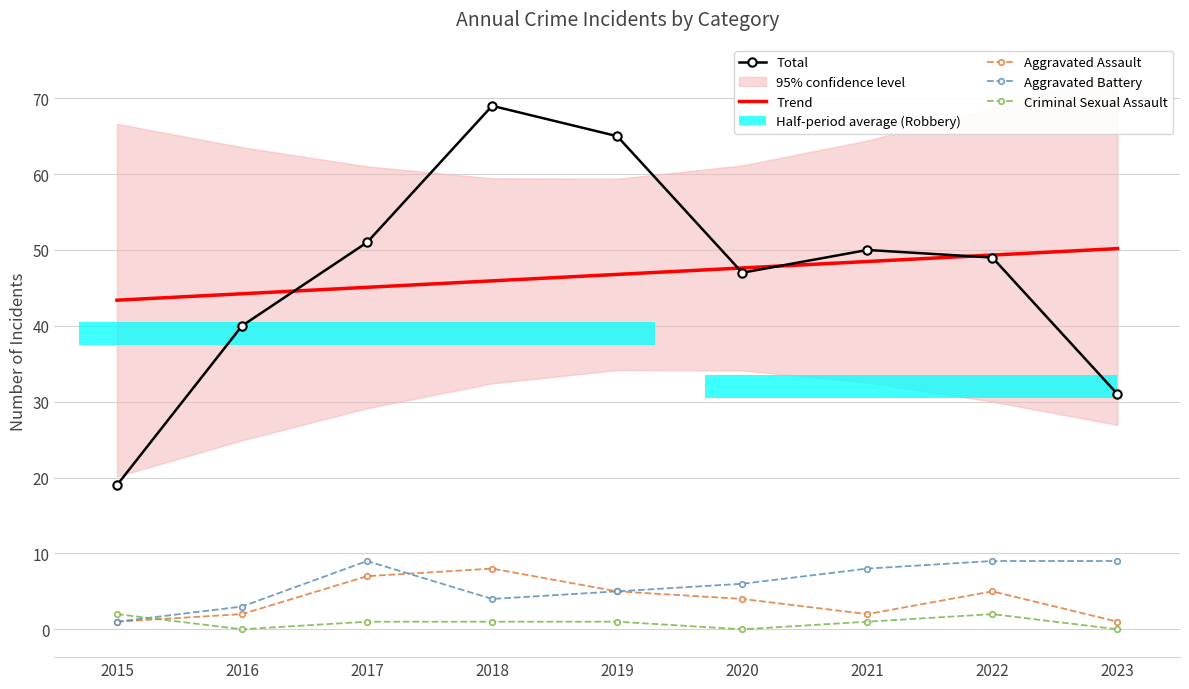

How many lines are shown in the chart?

5